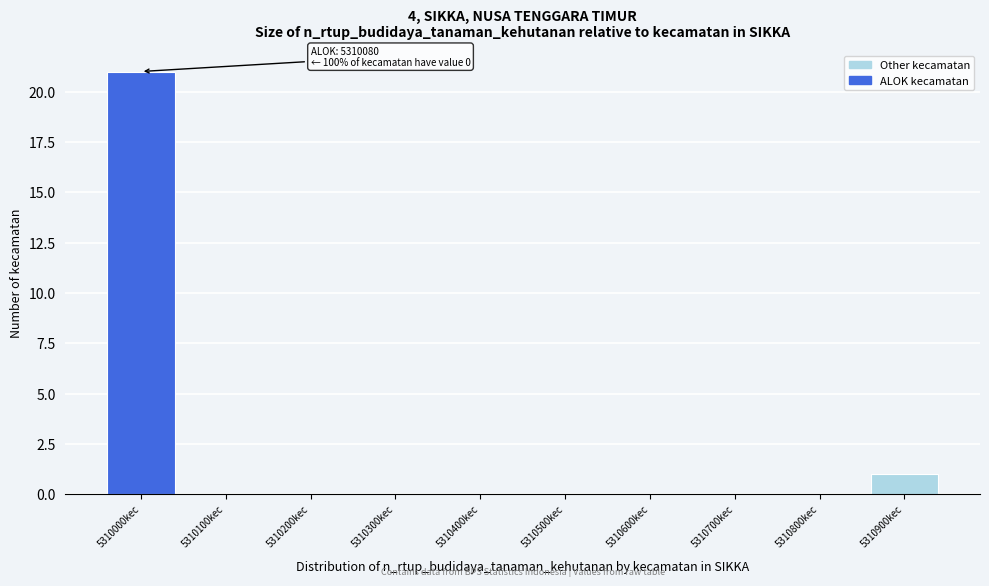

Reading left to right, list all the values displayed in this chart.

5310000kec=21	5310100kec=0	5310200kec=0	5310300kec=0	5310400kec=0	5310500kec=0	5310600kec=0	5310700kec=0	5310800kec=0	5310900kec=1